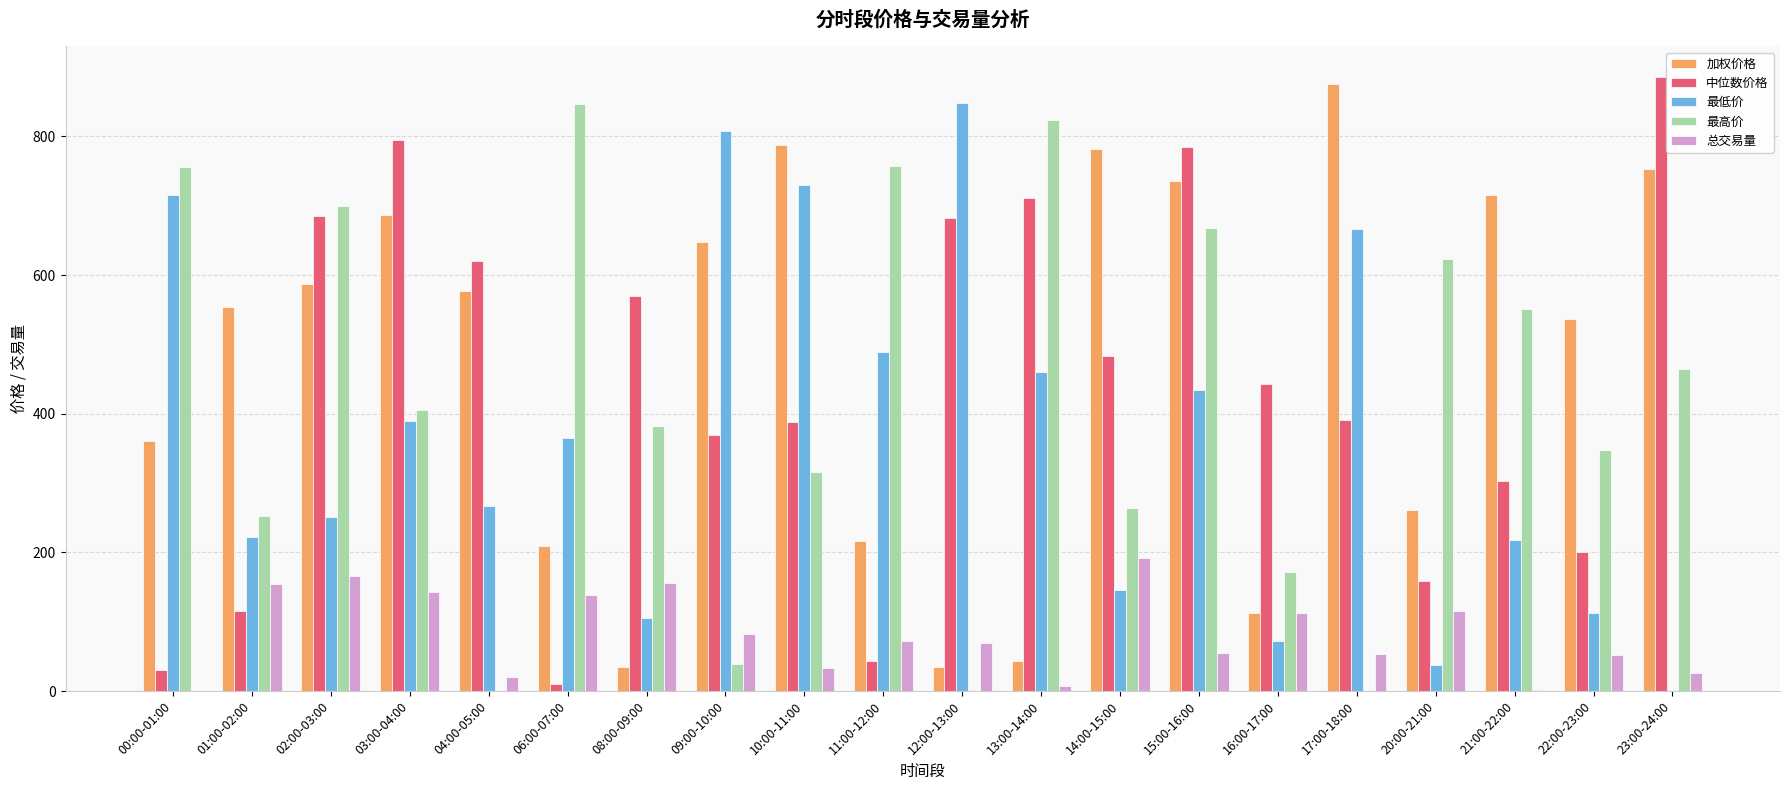

What is the value of the 加权价格 bar at the 19th from the left?

536.9